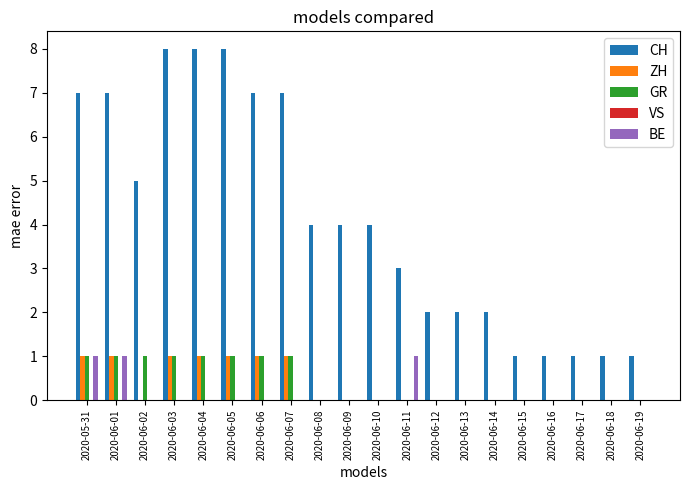

Are the bars grouped side by side (vs. stacked)?

Yes